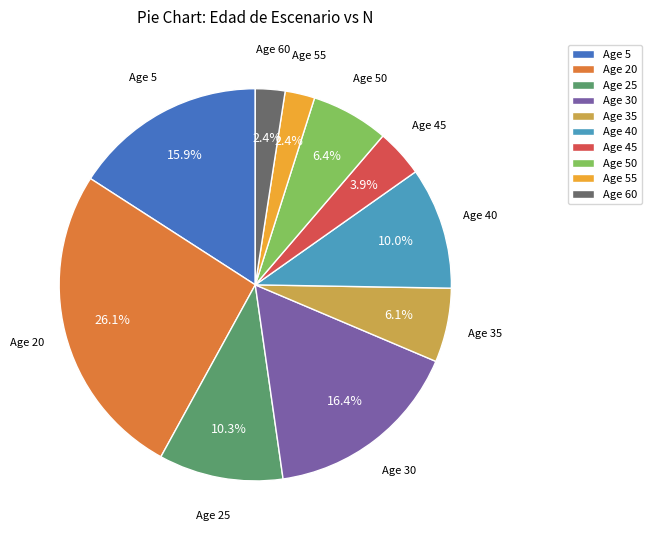

Approximately how many times larger is the value at Age 5 compared to Age 40?

1.6